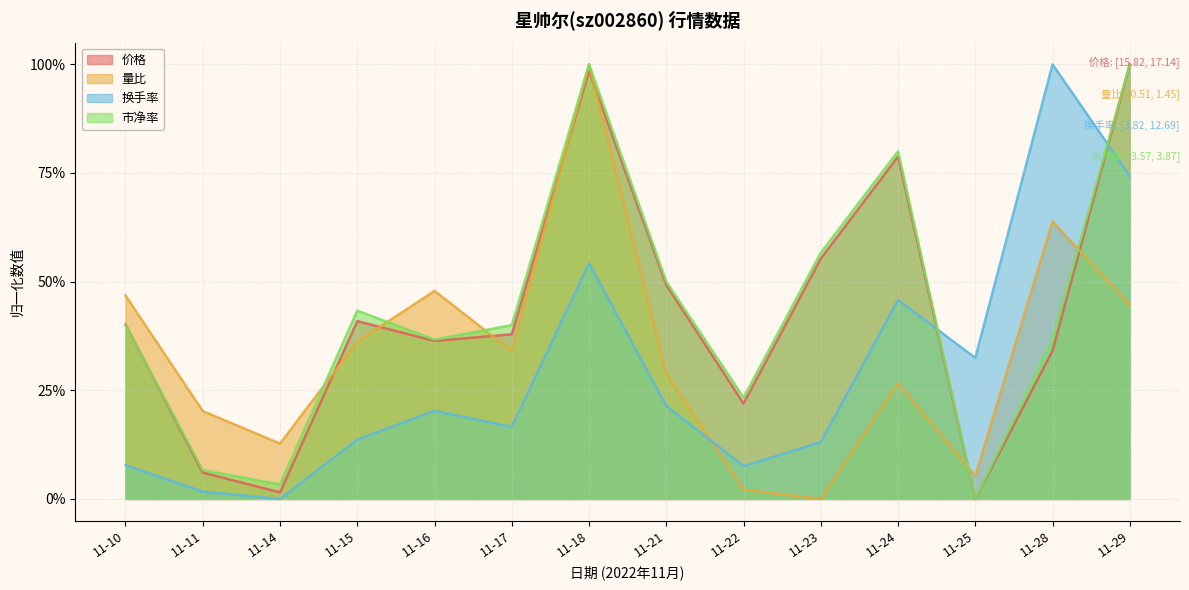

How many lines are shown in the chart?

4